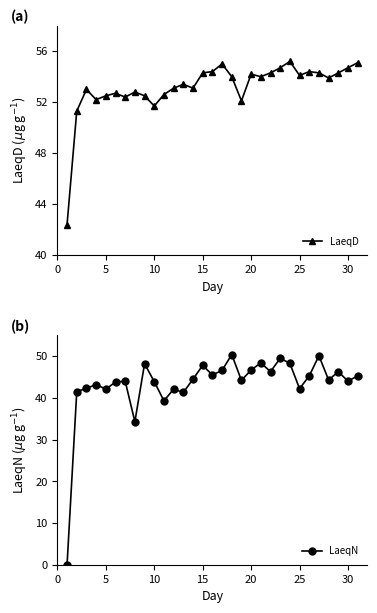

Is this an area chart (filled region under the line)?

No